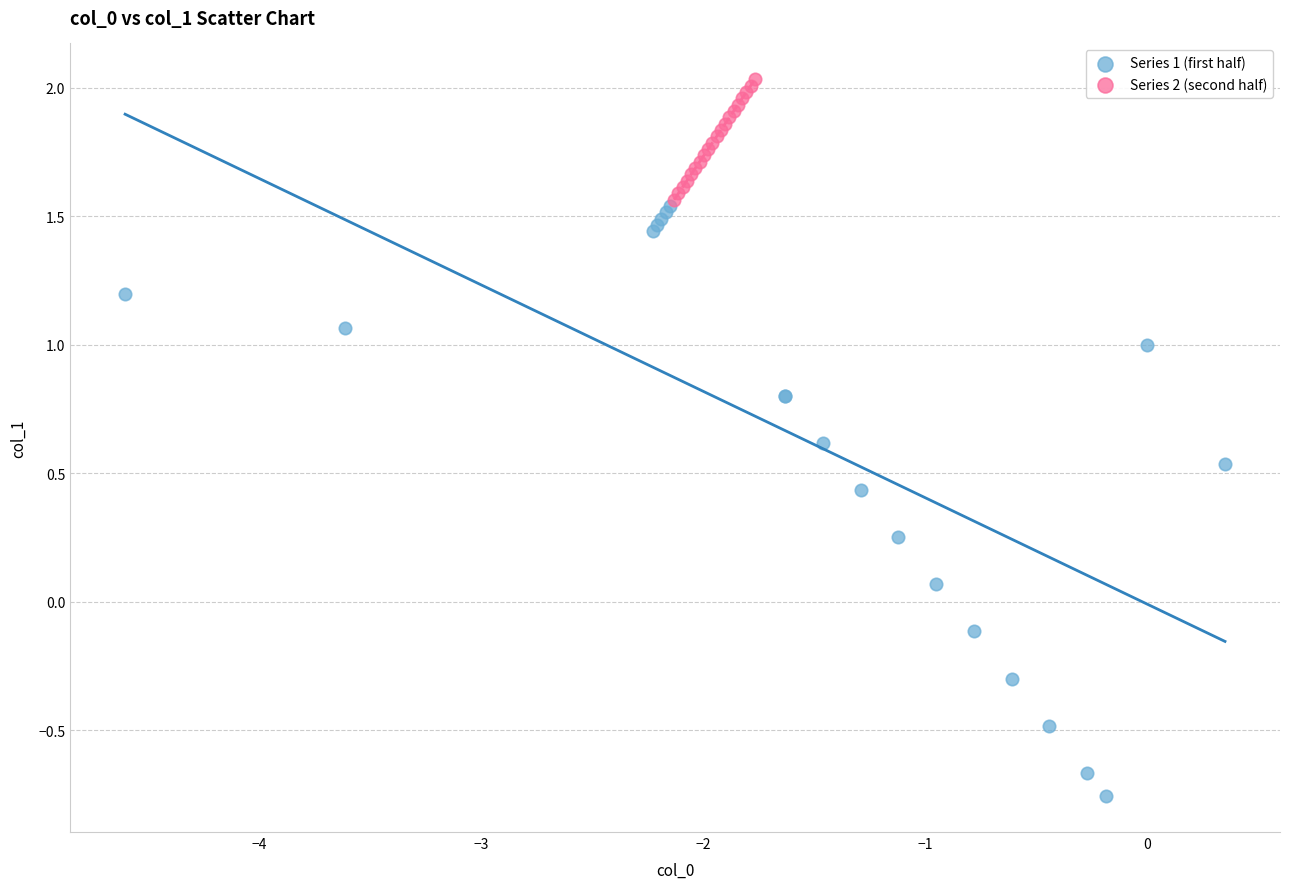

What are all the series names shown in the legend?

Series 1 (first half), Series 2 (second half)